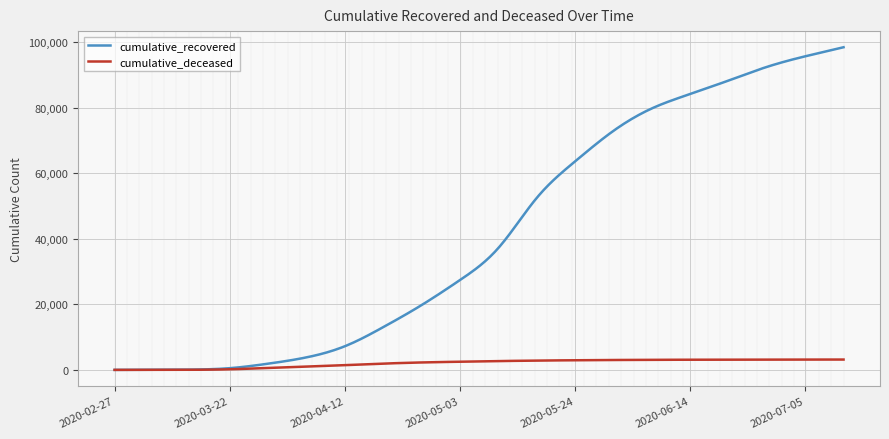

List the series in order of their peak value, highest first.

cumulative_recovered, cumulative_deceased